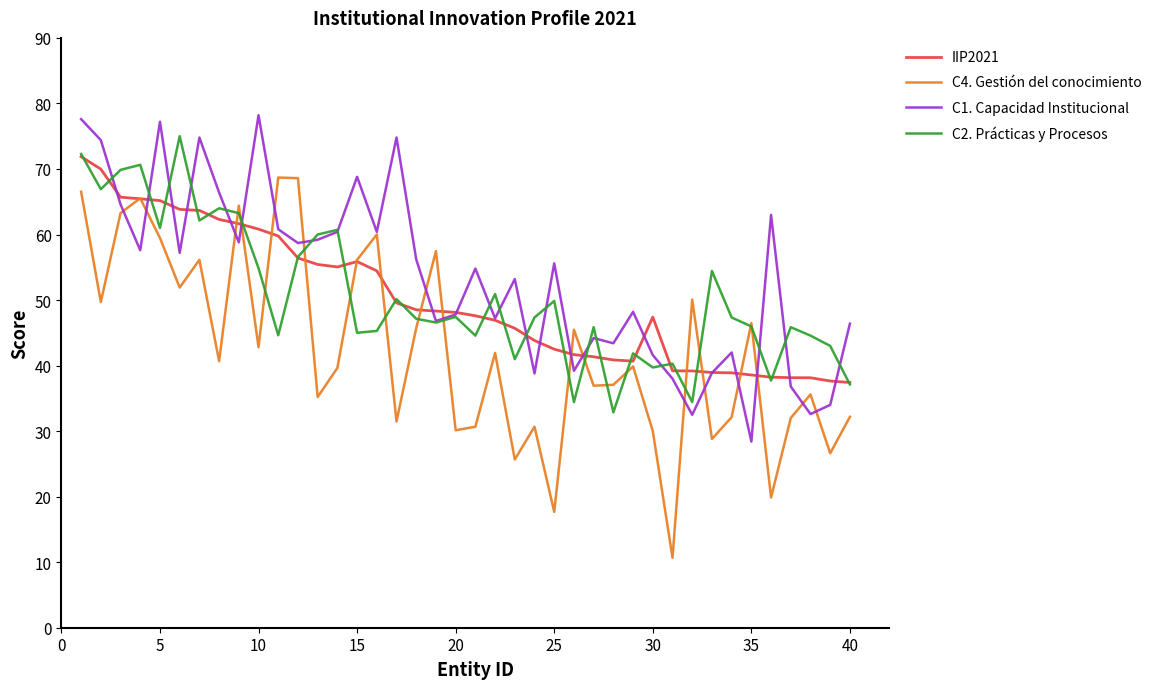

What is the maximum value shown in the chart?

78.2